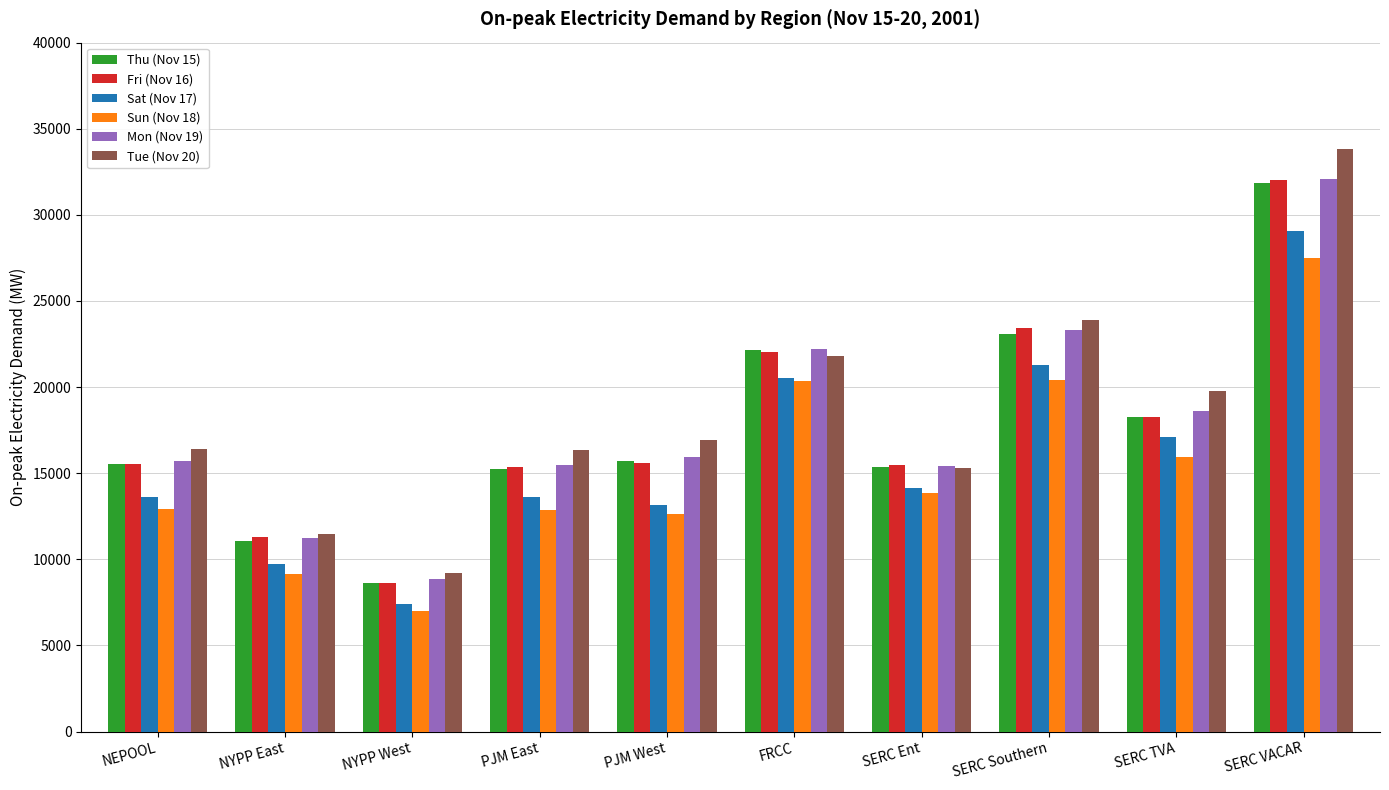

What is the label of the 10th bar from the right?

NEPOOL